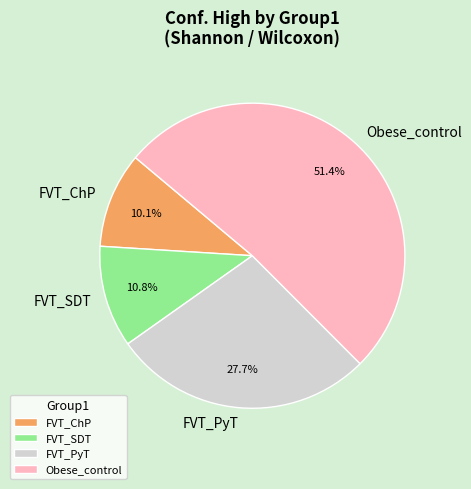

To the nearest percent, what portion does FVT_PyT represent?

28%